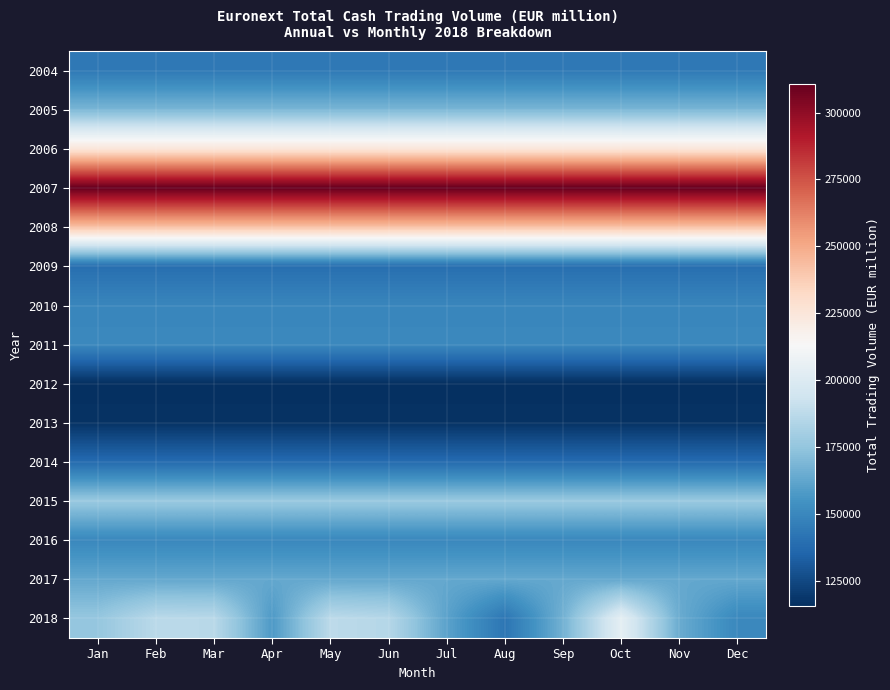

At which category does the chart reach its peak across all series?

Jan